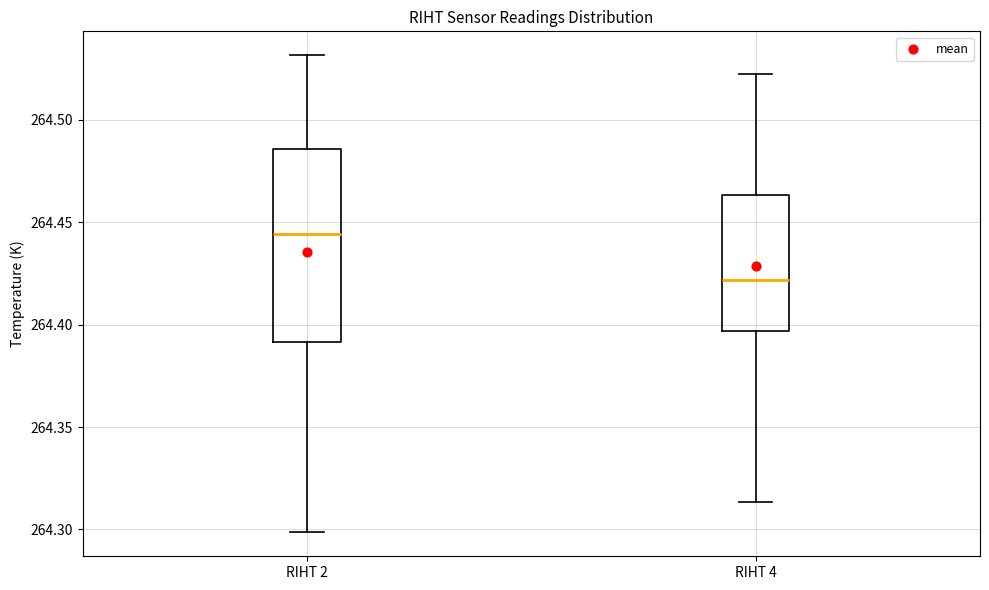

Where is the upper edge of the box for RIHT 2 on the y-axis? The values are not printed on the chart, so give them approximately, as read against the axis.

264.485